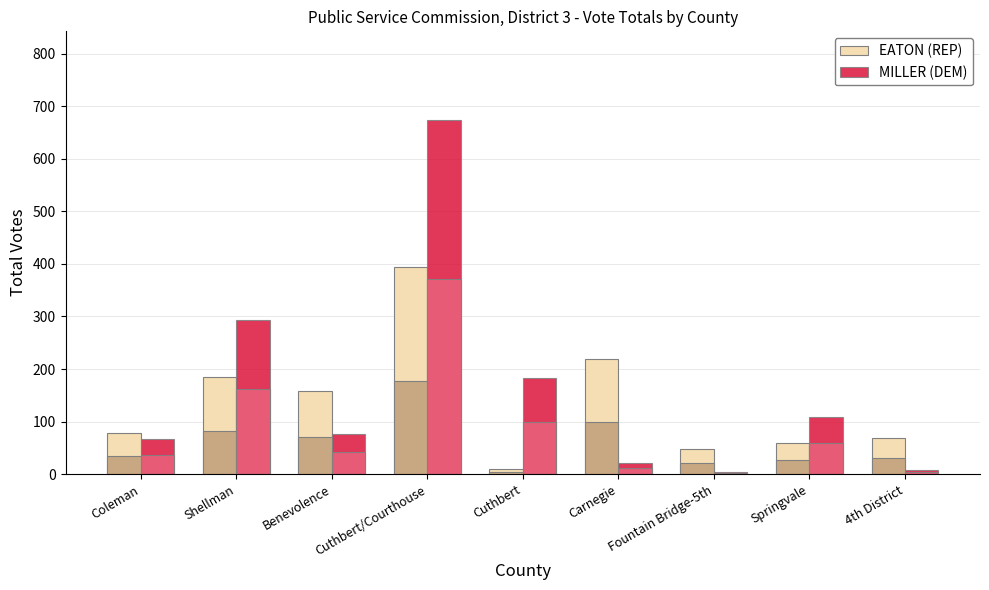

At how many categories does at least one series exceed 72?

7